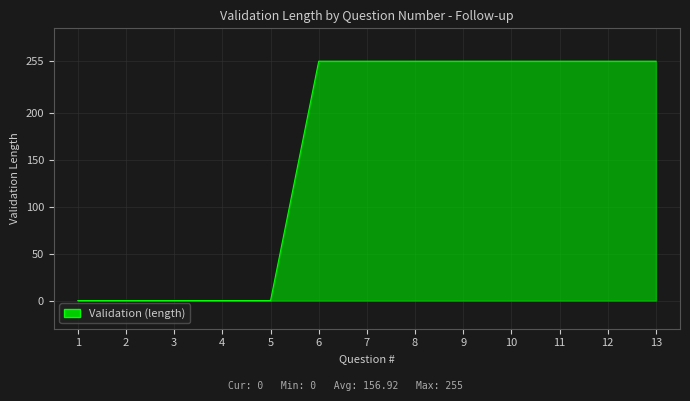

Does the chart have visible grid lines?

Yes